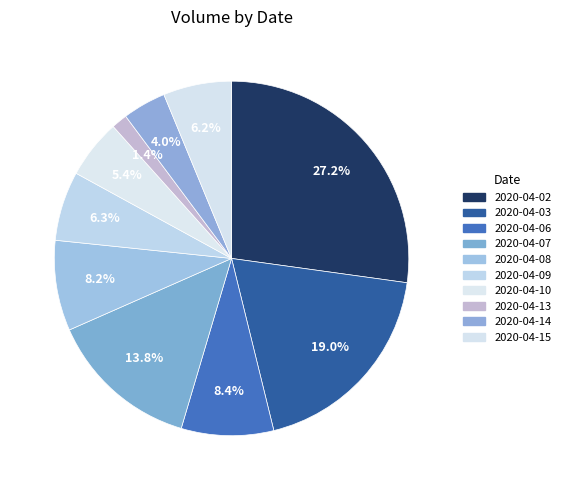

How many segments does this pie chart have?

10